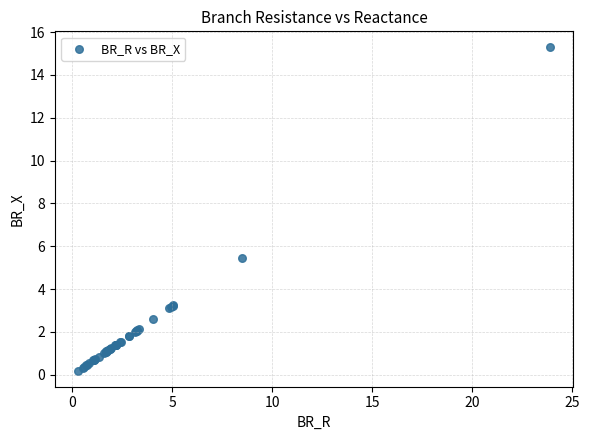

What Y value in the scatter plot is closest to 7?

5.4